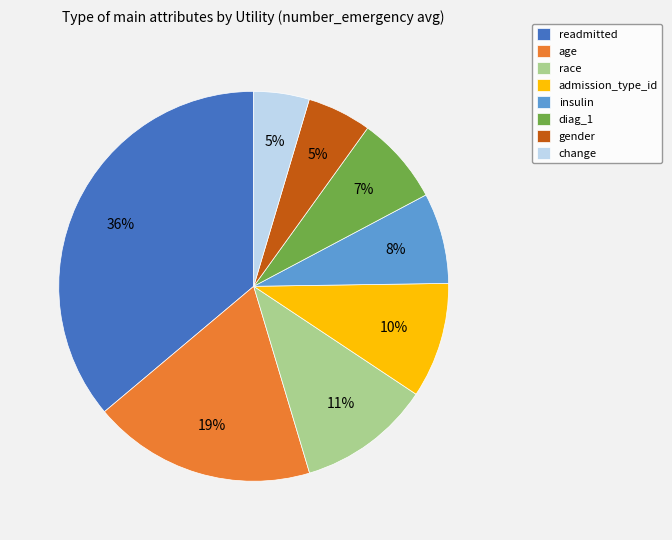

The age slice represents 13% of the pie. True or false?

False